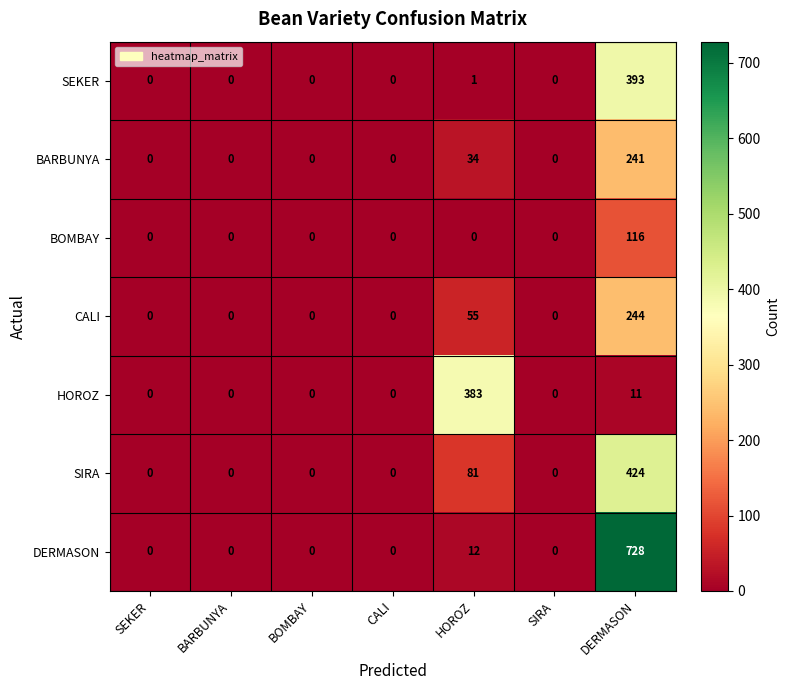

Is it true that SEKER equals 393 at DERMASON?

True